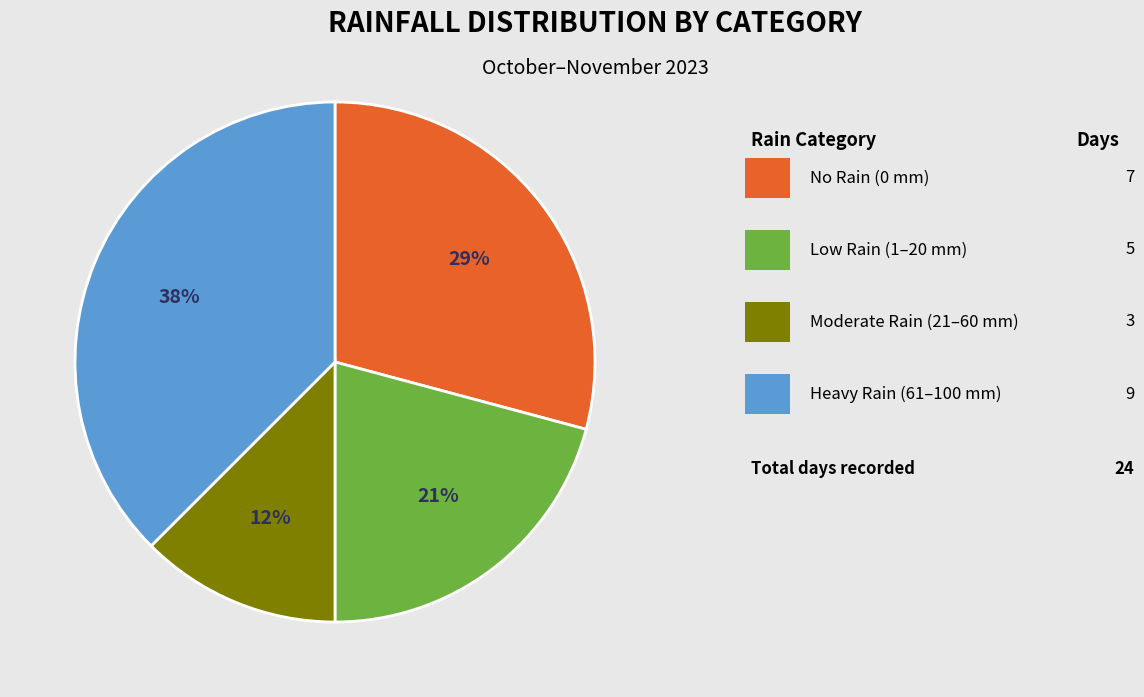

To the nearest percent, what is the average slice percentage?

25%